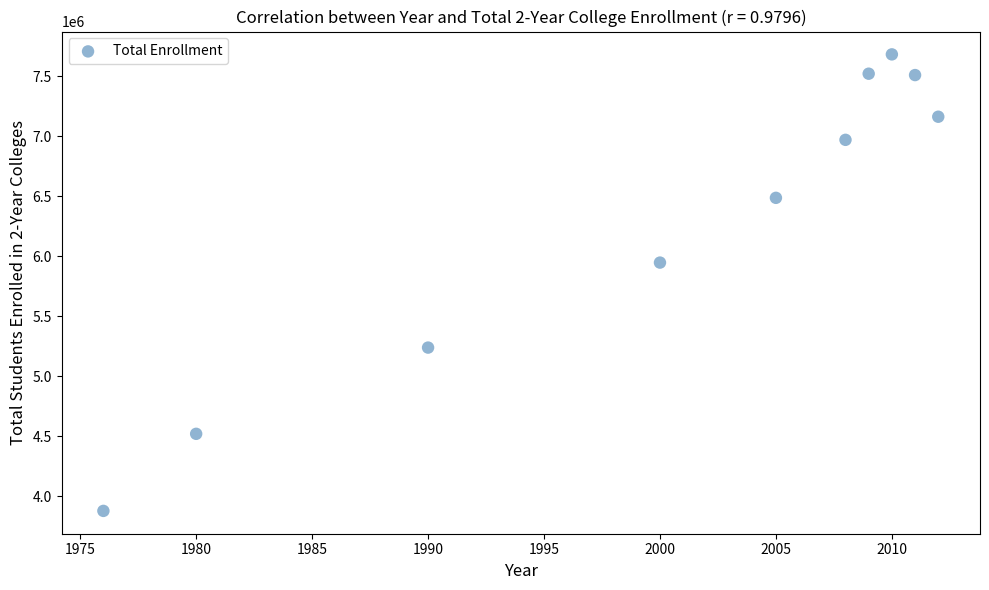

What Y value in the scatter plot is closest to 5781354?

5948431